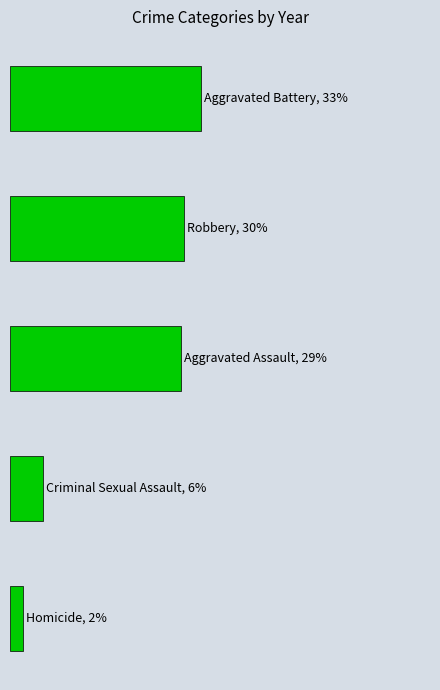

How many values exceed 29?

3